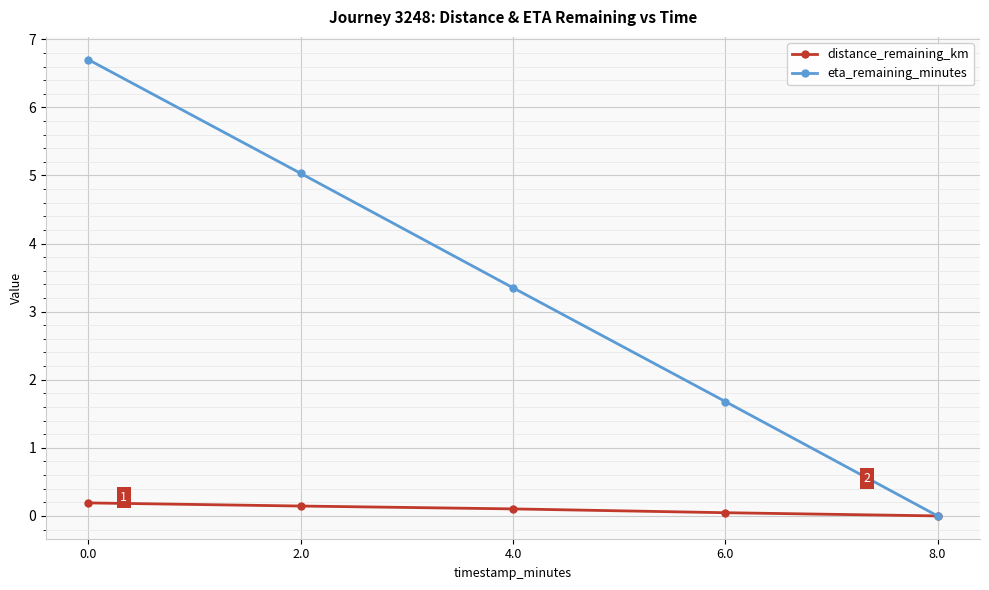

What is the maximum value for distance_remaining_km?

0.2